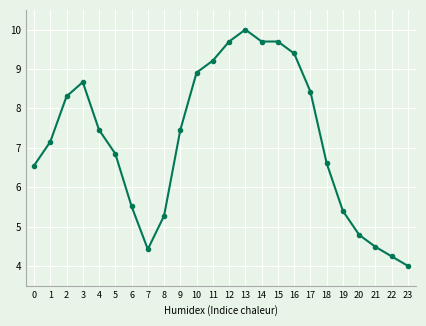

The chart shows a value of 7.2 at 1. True or false?

True